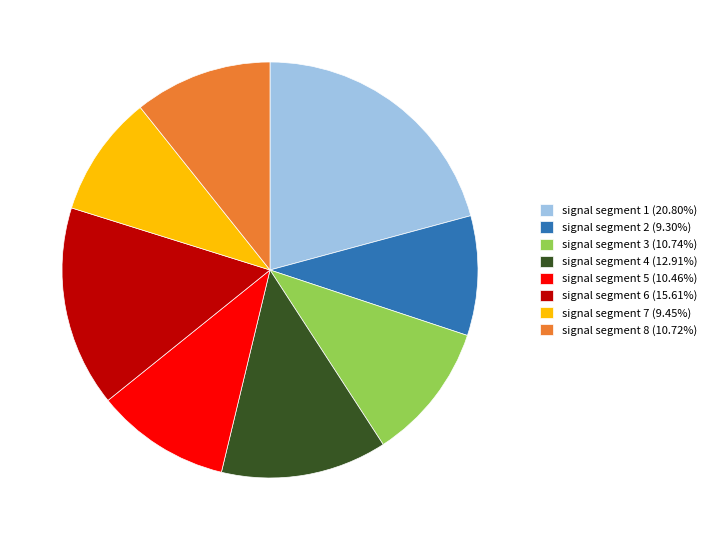

What is the largest slice in the pie chart?

signal segment 1